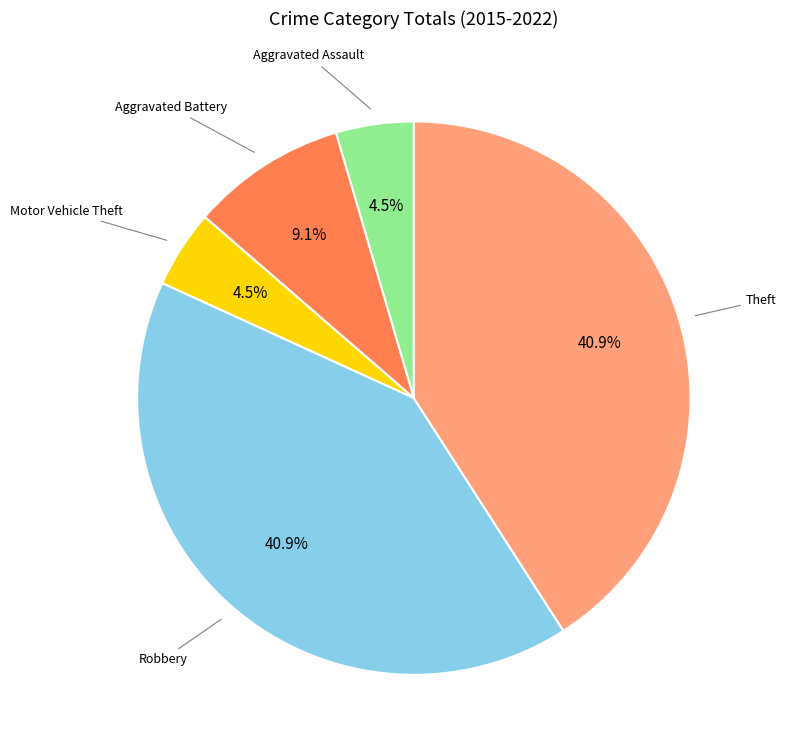

Does any single category account for the majority?

No